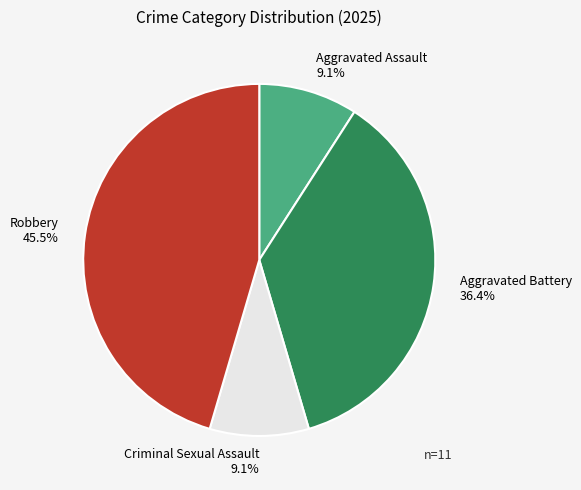

To the nearest percent, what is the average slice percentage?

25%